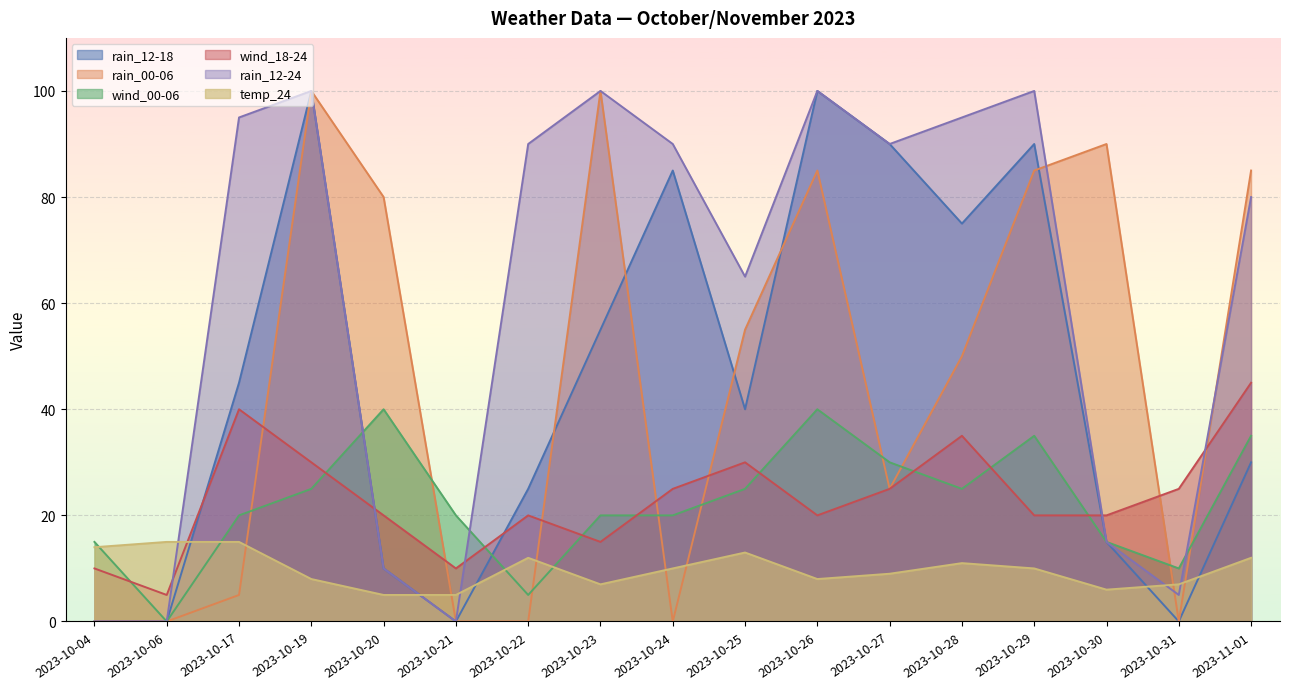

At which category does rain_12-18 reach its first local peak?

2023-10-19